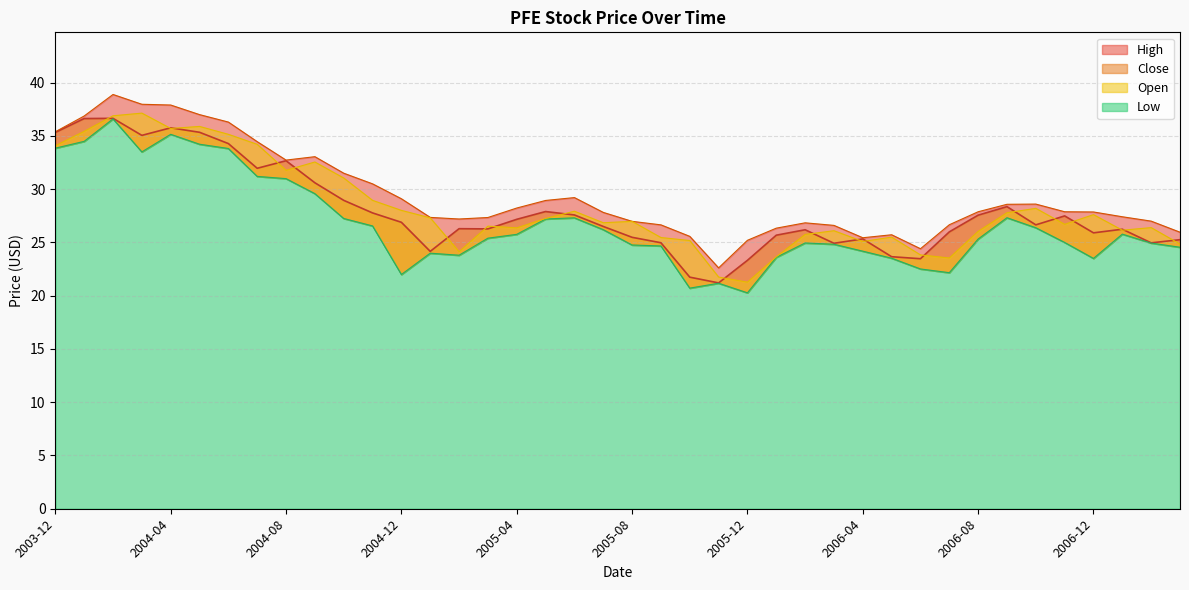

What is the difference between the maximum and minimum values in the Close series?

15.4